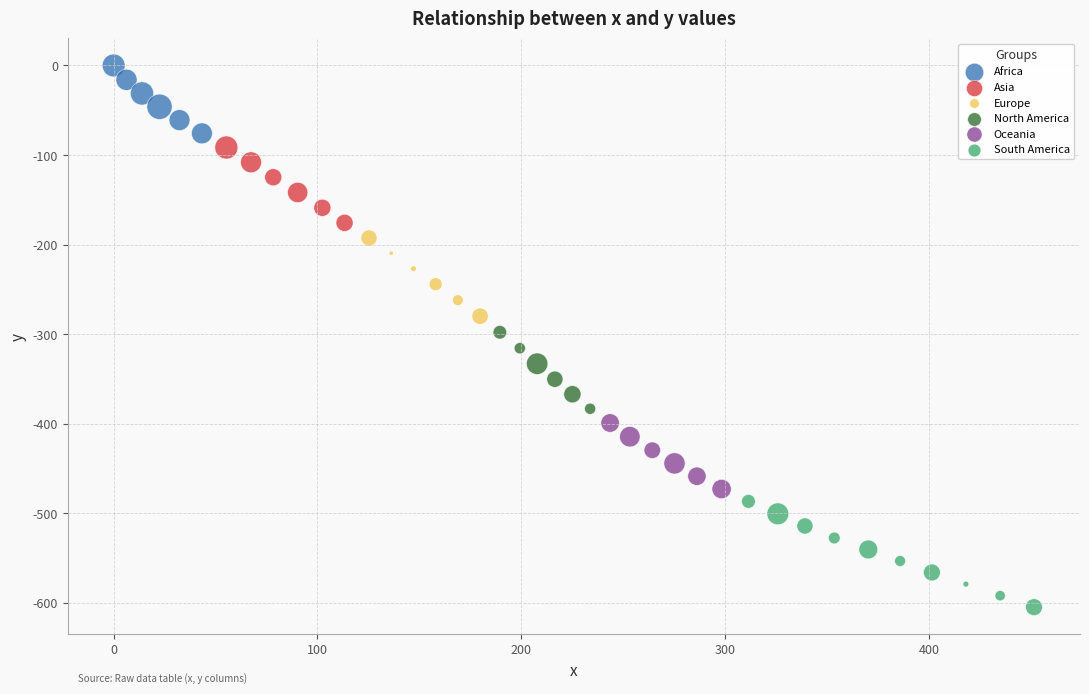

Which series has the widest spread of Y values?

South America